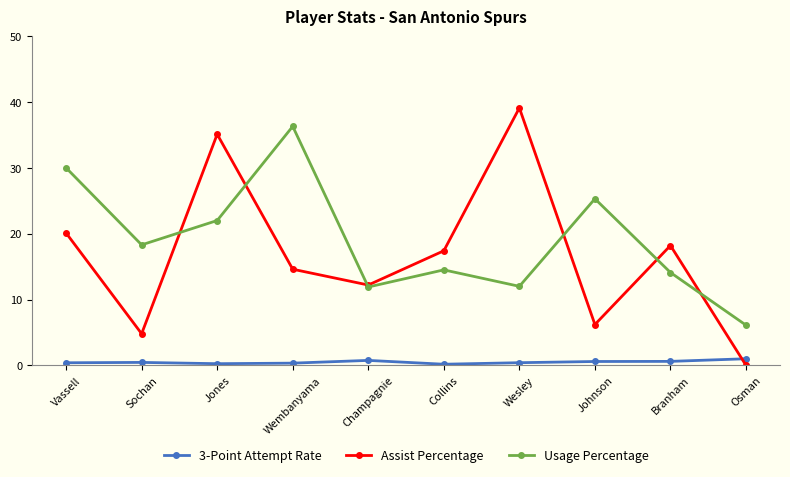

What are all the series names shown in the legend?

3-Point Attempt Rate, Assist Percentage, Usage Percentage